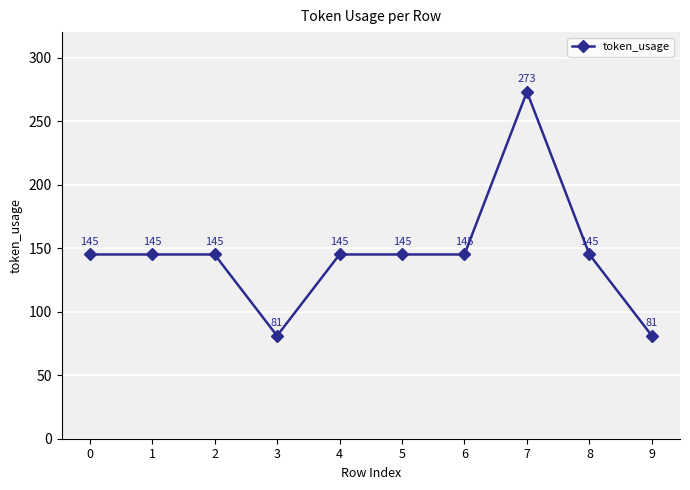

What is the minimum value shown in the chart?

81